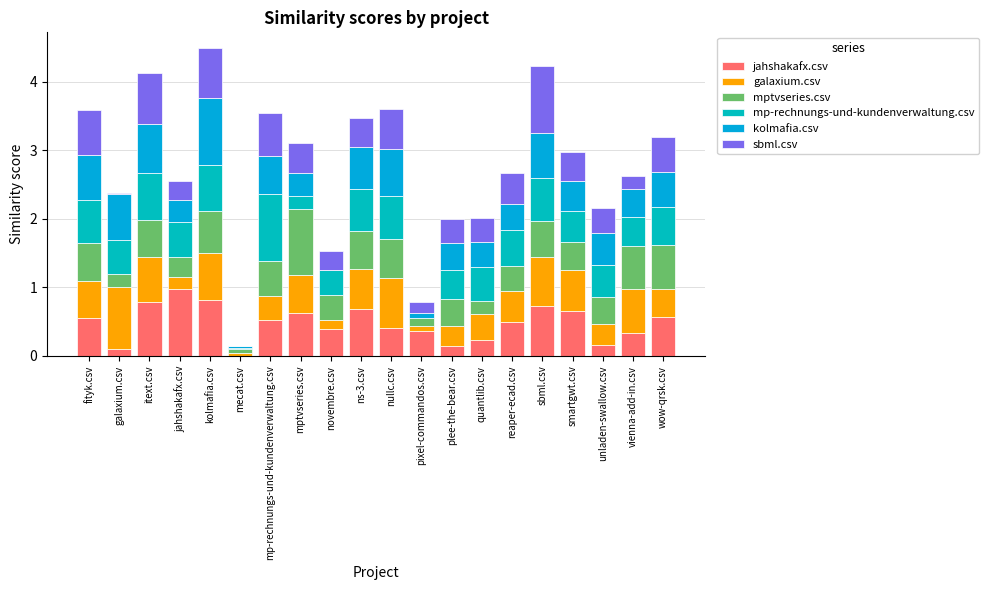

How many series are shown in this chart?

6